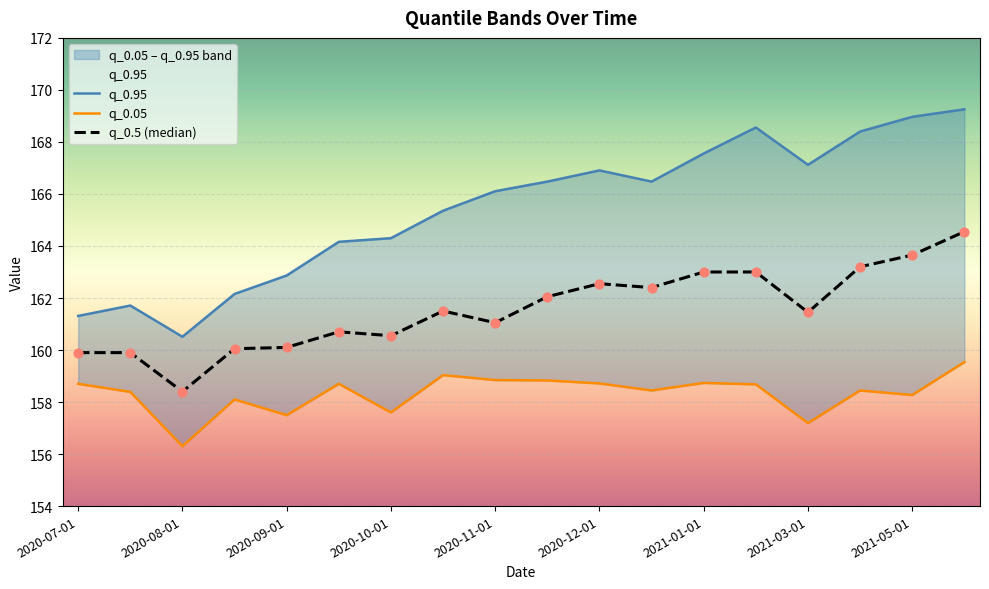

Which series has the largest Y range (max minus min)?

q_0.95